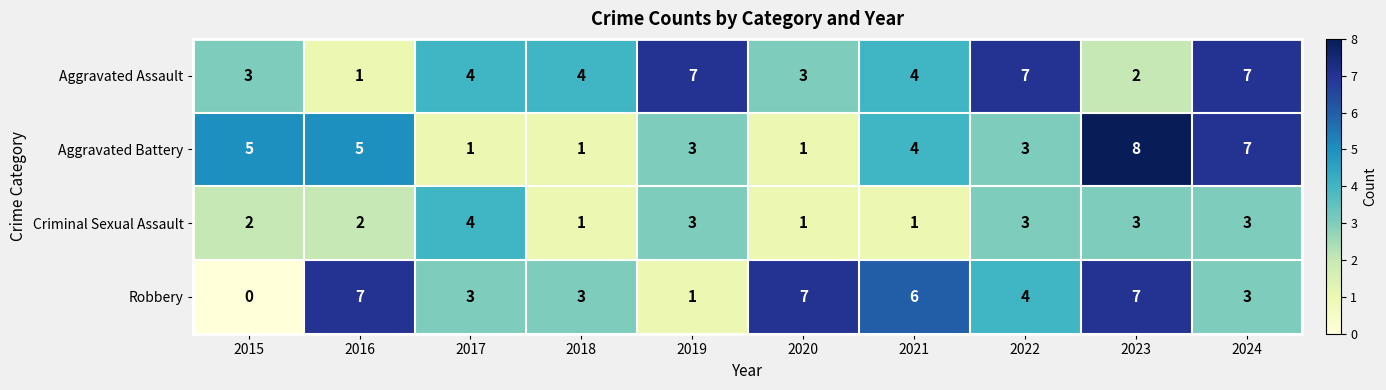

What is the difference between the second highest and minimum values in the Aggravated Battery series?

6